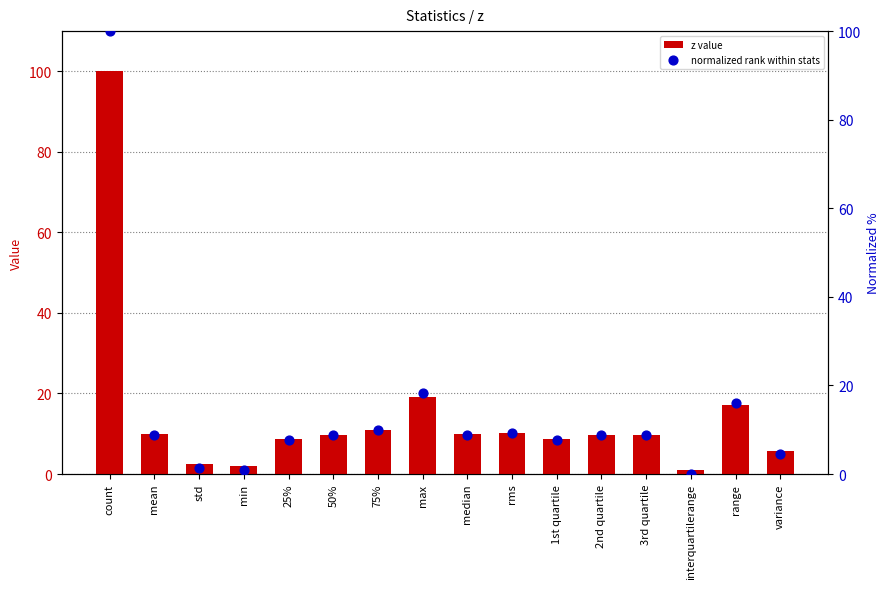

At which category is the sum across all series the highest?

count